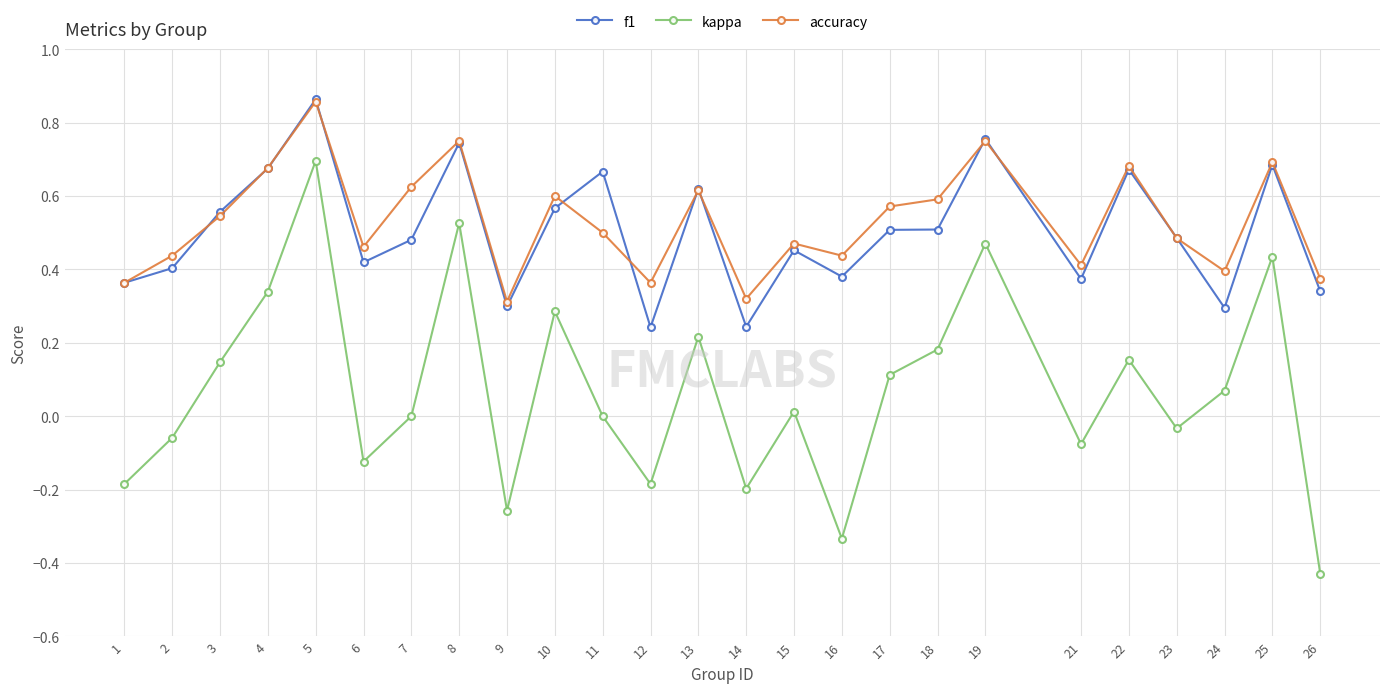

Between 2 and 8, which series saw the biggest shift?

kappa